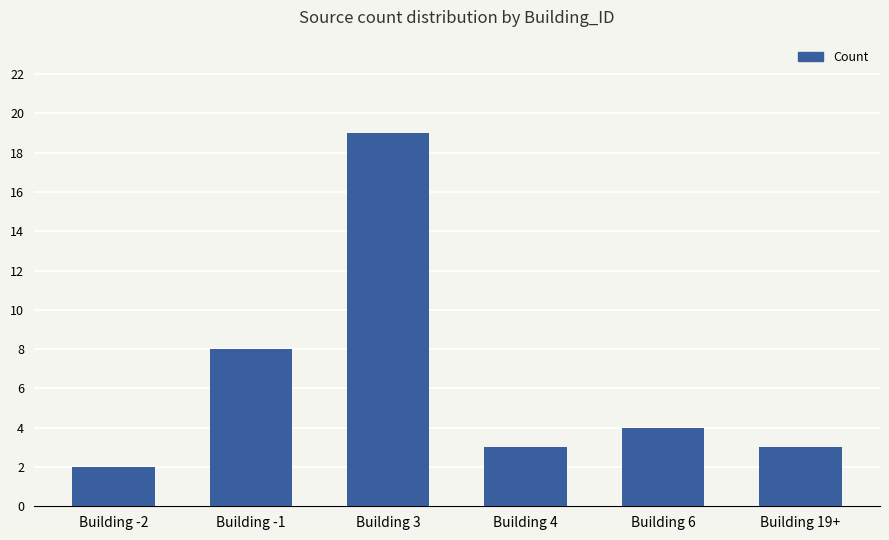

Reading left to right, extract all data points from this chart.

2	8	19	3	4	3